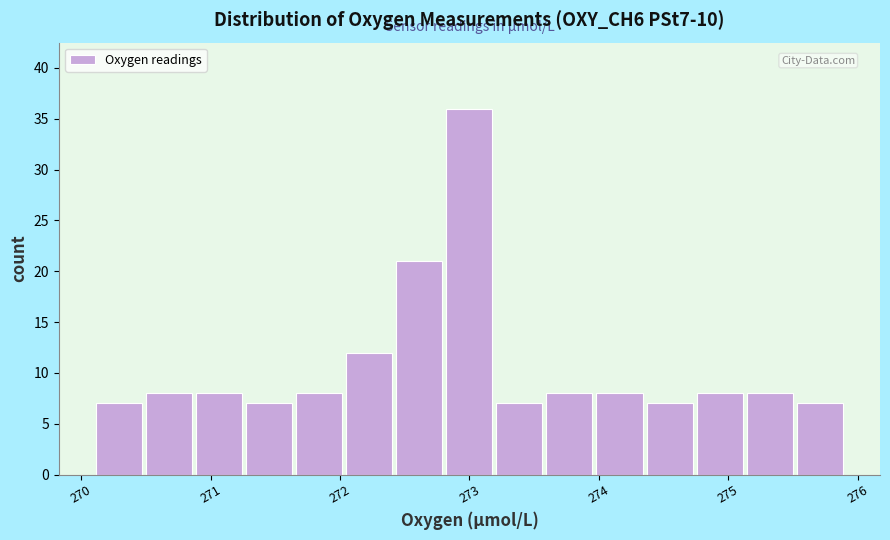

Around what value on the x-axis is the tallest bar? Give the approximate position of its centre, as read against the axis.

273.0